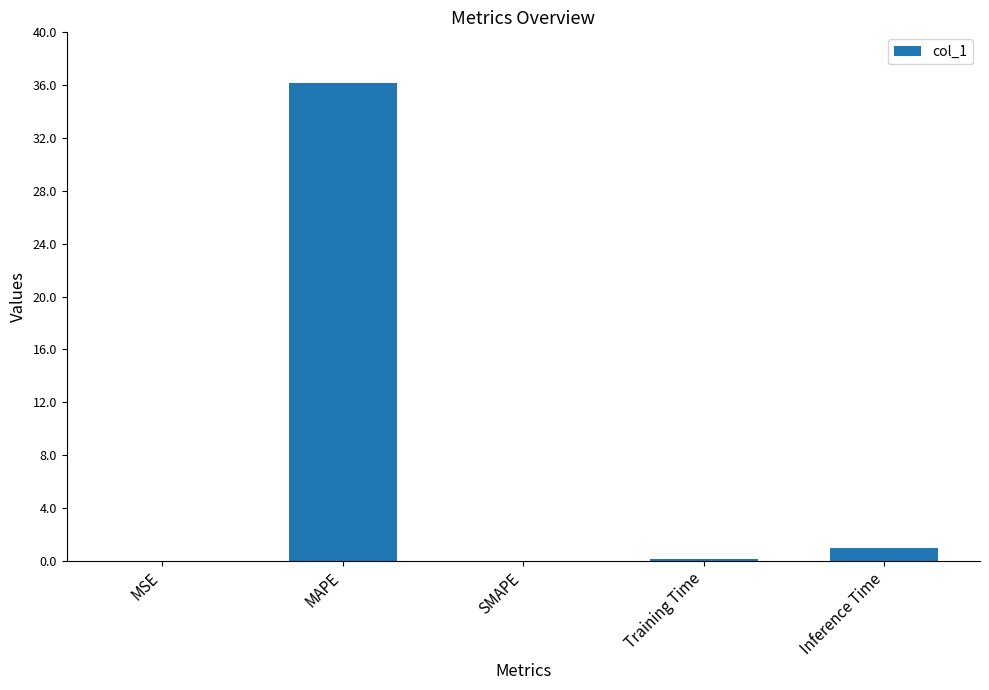

The value at SMAPE is 0.0. True or false?

True